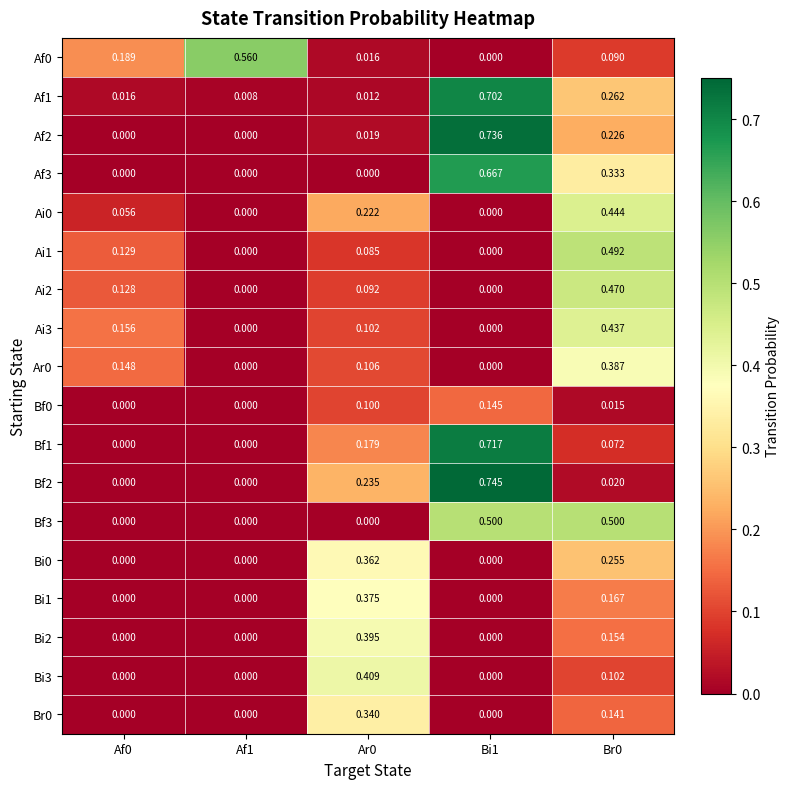

Is the value of Af1 at Af1 greater than the value of Bi2 at Bi1?

Yes